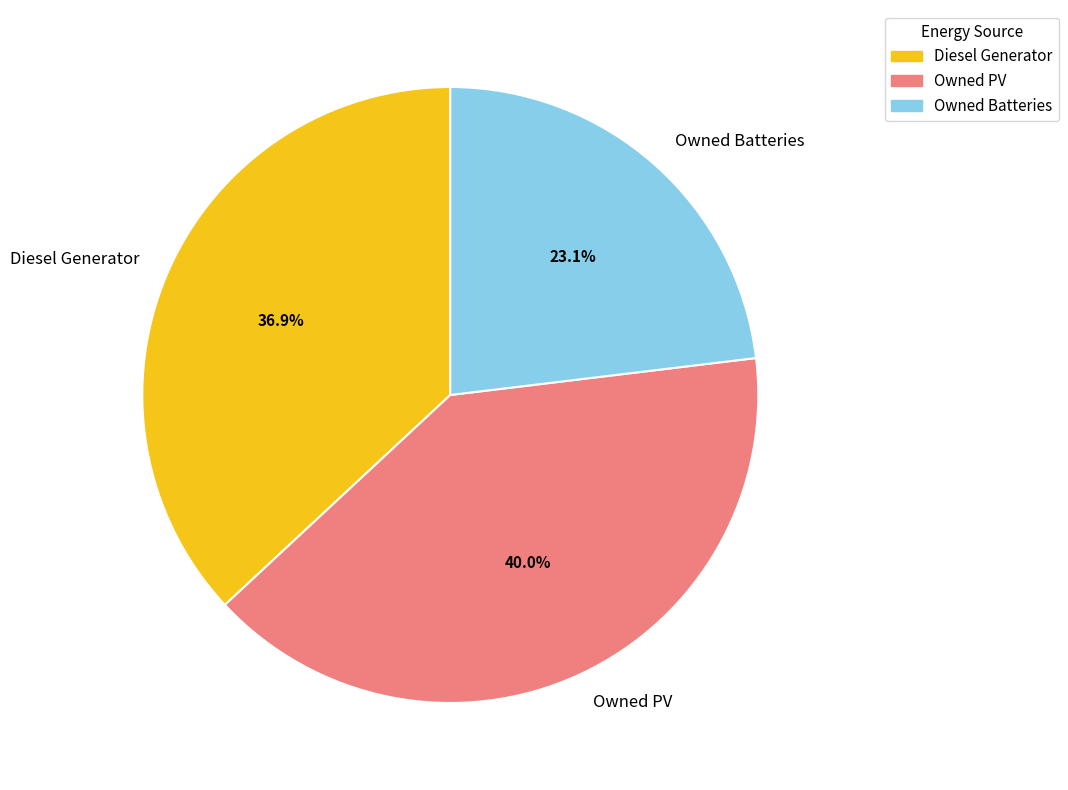

To the nearest percent, what percentage of the pie is Diesel Generator?

37%